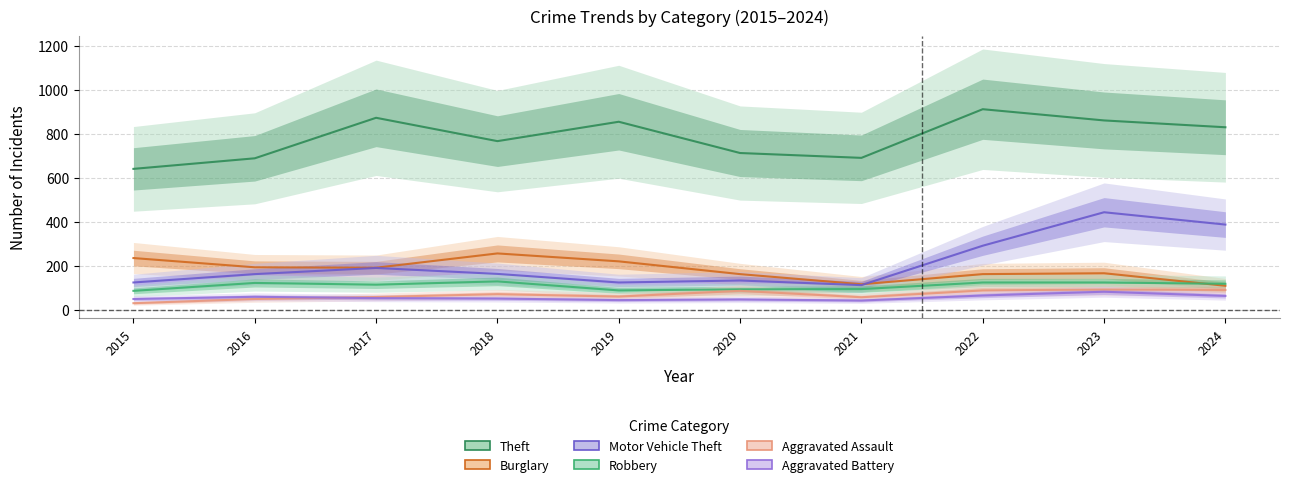

True or false: Robbery and Aggravated Battery cross at least once.

False